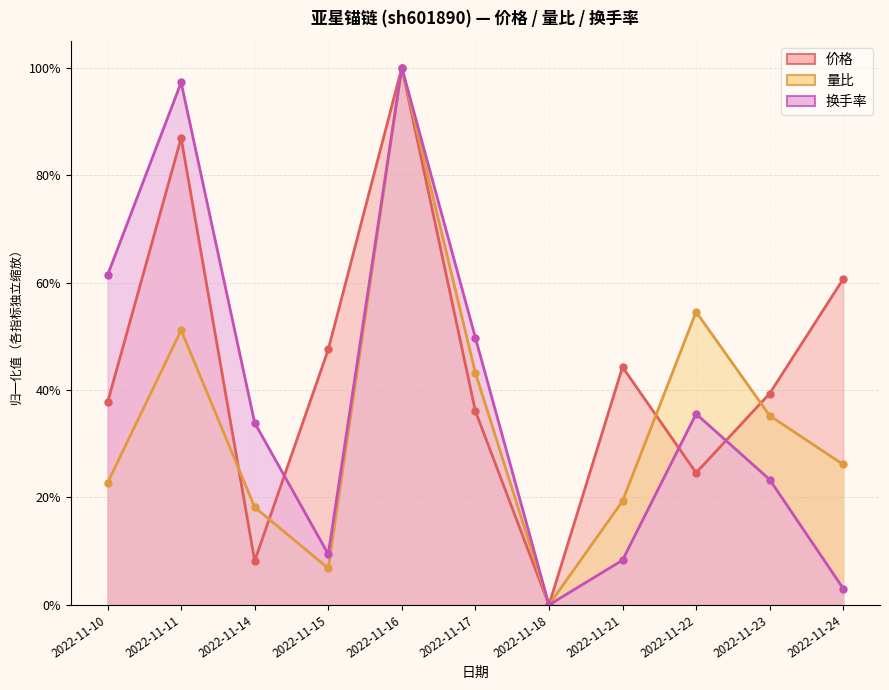

Which has a higher value, 2022-11-16 or 2022-11-18?

2022-11-16